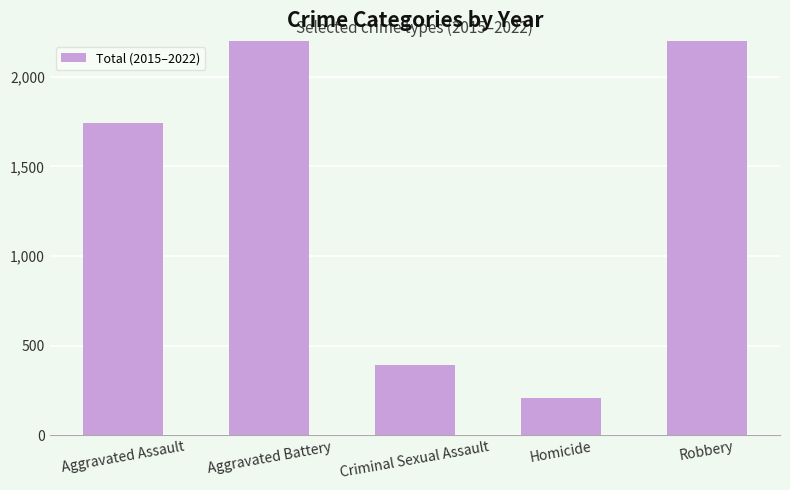

Reading left to right, list all the values displayed in this chart.

1740	2768	391	209	2260